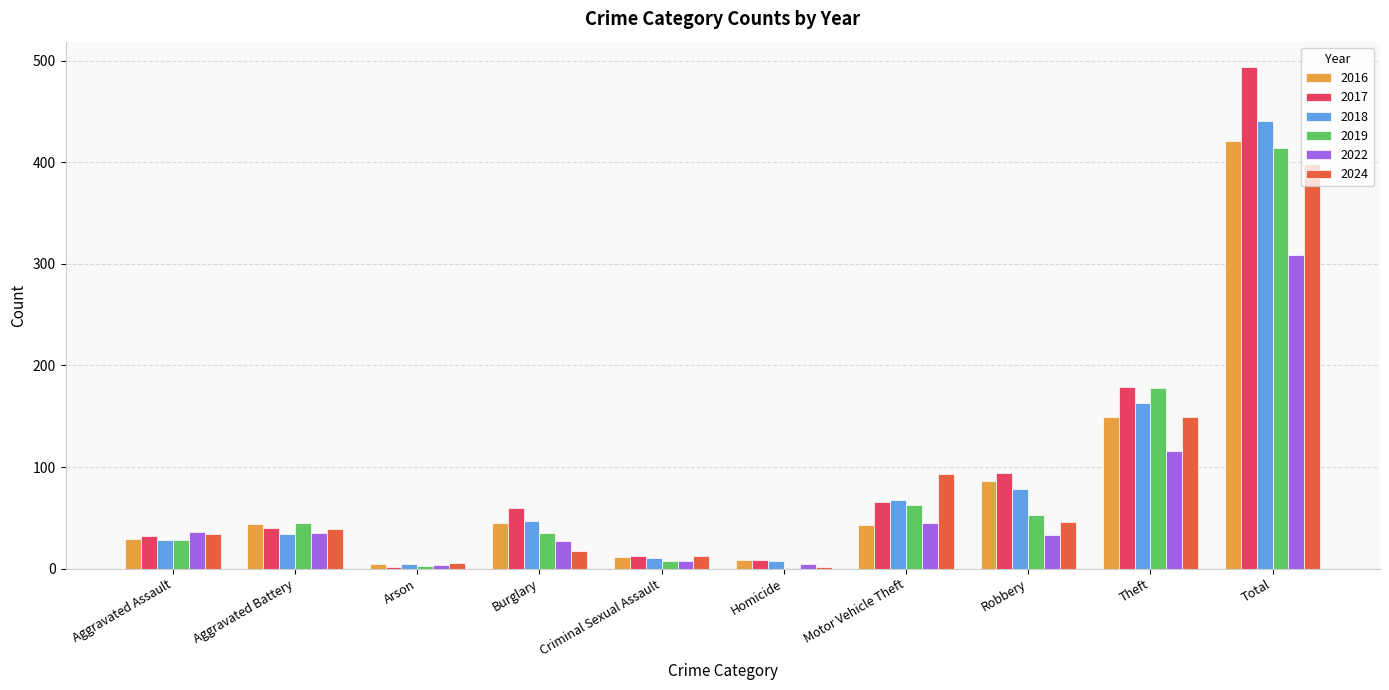

Which series has the widest spread of values?

2017